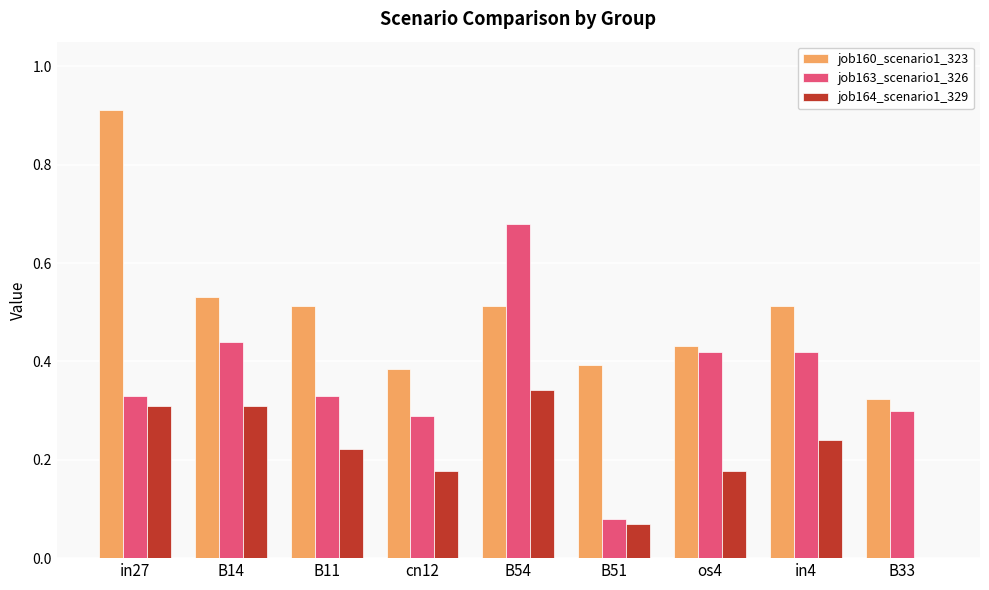

Which series has the largest total across all categories?

job160_scenario1_323